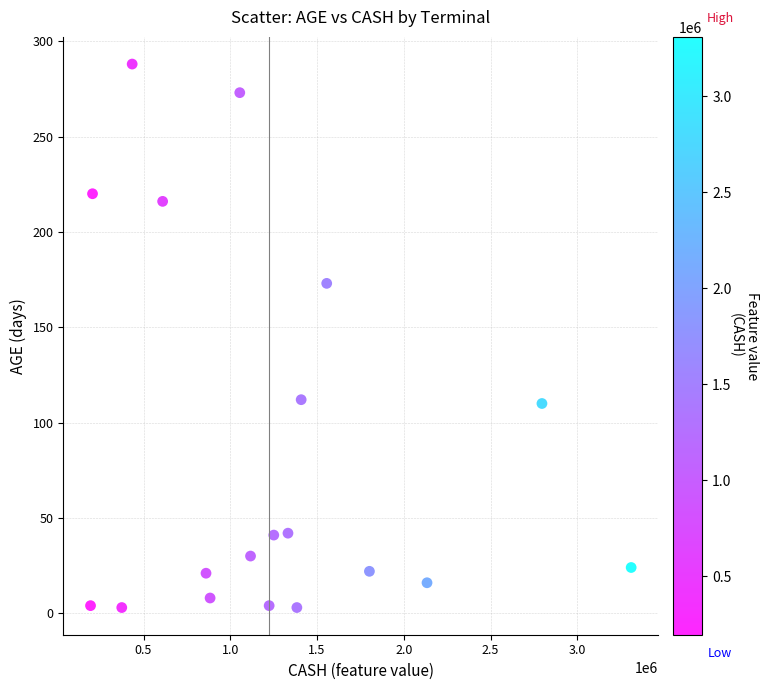

What Y value in the scatter plot is closest to 145?

173